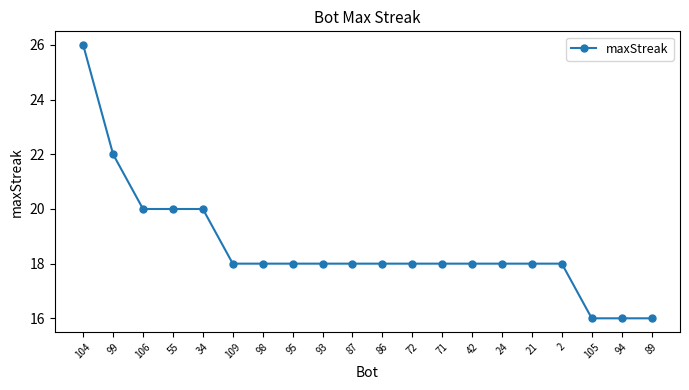

What is the smallest value displayed?

16